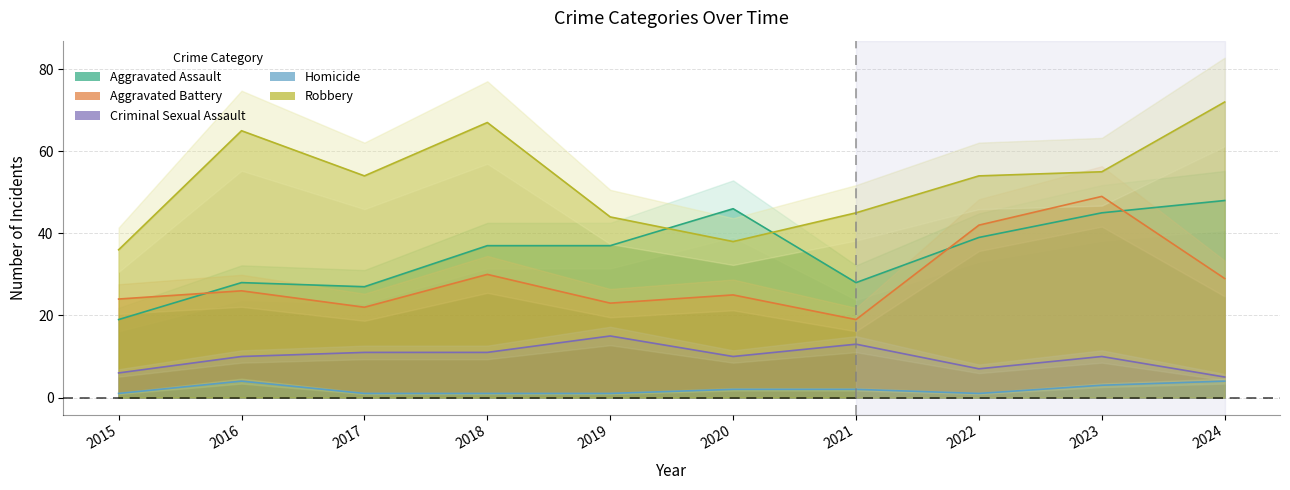

What is the minimum value for Aggravated Assault?

19